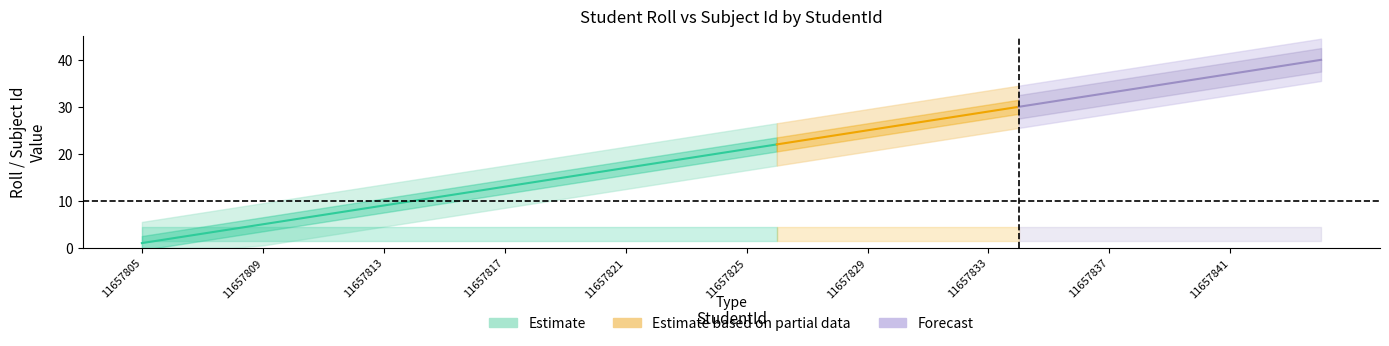

Reading left to right, extract all data points from this chart.

Roll: 11657805=1	11657806=2	11657807=3	11657808=4	11657809=5	11657810=6	11657811=7	11657812=8	11657813=9	11657814=10	11657815=11	11657816=12	11657817=13	11657818=14	11657819=15	11657820=16	11657821=17	11657822=18	11657823=19	11657824=20	11657825=21	11657826=22	11657827=23	11657828=24	11657829=25	11657830=26	11657831=27	11657832=28	11657833=29	11657834=30	11657835=31	11657836=32	11657837=33	11657838=34	11657839=35	11657840=36	11657841=37	11657842=38	11657843=39	11657844=40
Subject Id: 11657805=3	11657806=3	11657807=3	11657808=3	11657809=3	11657810=3	11657811=3	11657812=3	11657813=3	11657814=3	11657815=3	11657816=3	11657817=3	11657818=3	11657819=3	11657820=3	11657821=3	11657822=3	11657823=3	11657824=3	11657825=3	11657826=3	11657827=3	11657828=3	11657829=3	11657830=3	11657831=3	11657832=3	11657833=3	11657834=3	11657835=3	11657836=3	11657837=3	11657838=3	11657839=3	11657840=3	11657841=3	11657842=3	11657843=3	11657844=3